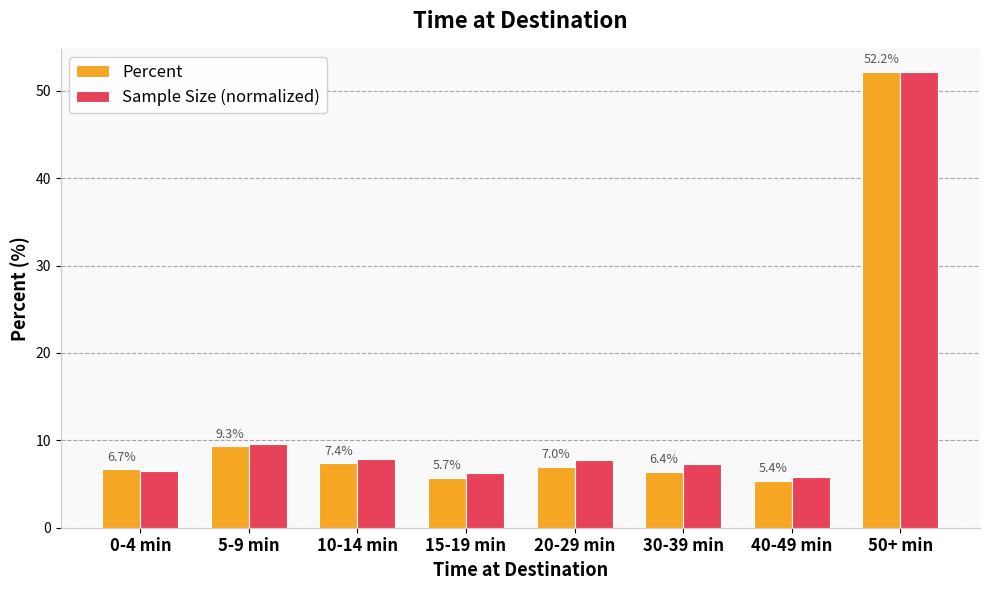

Are the bars horizontal?

No